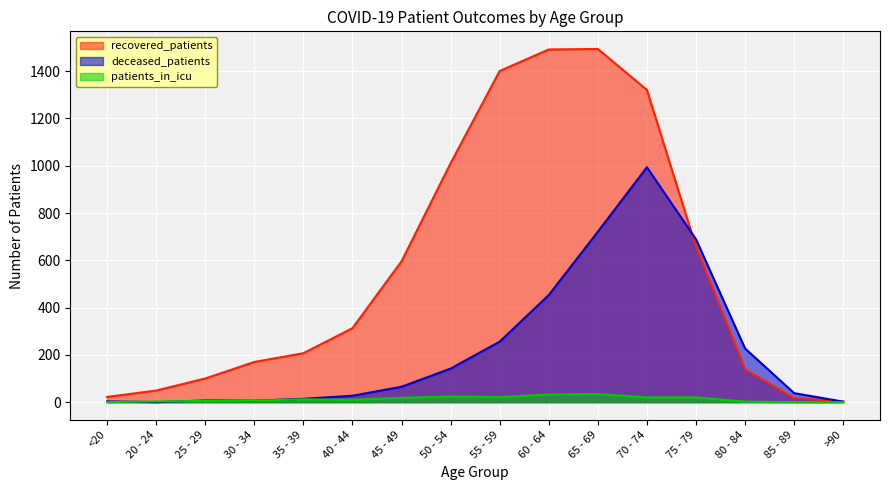

At which category is the sum across all series the highest?

70 - 74